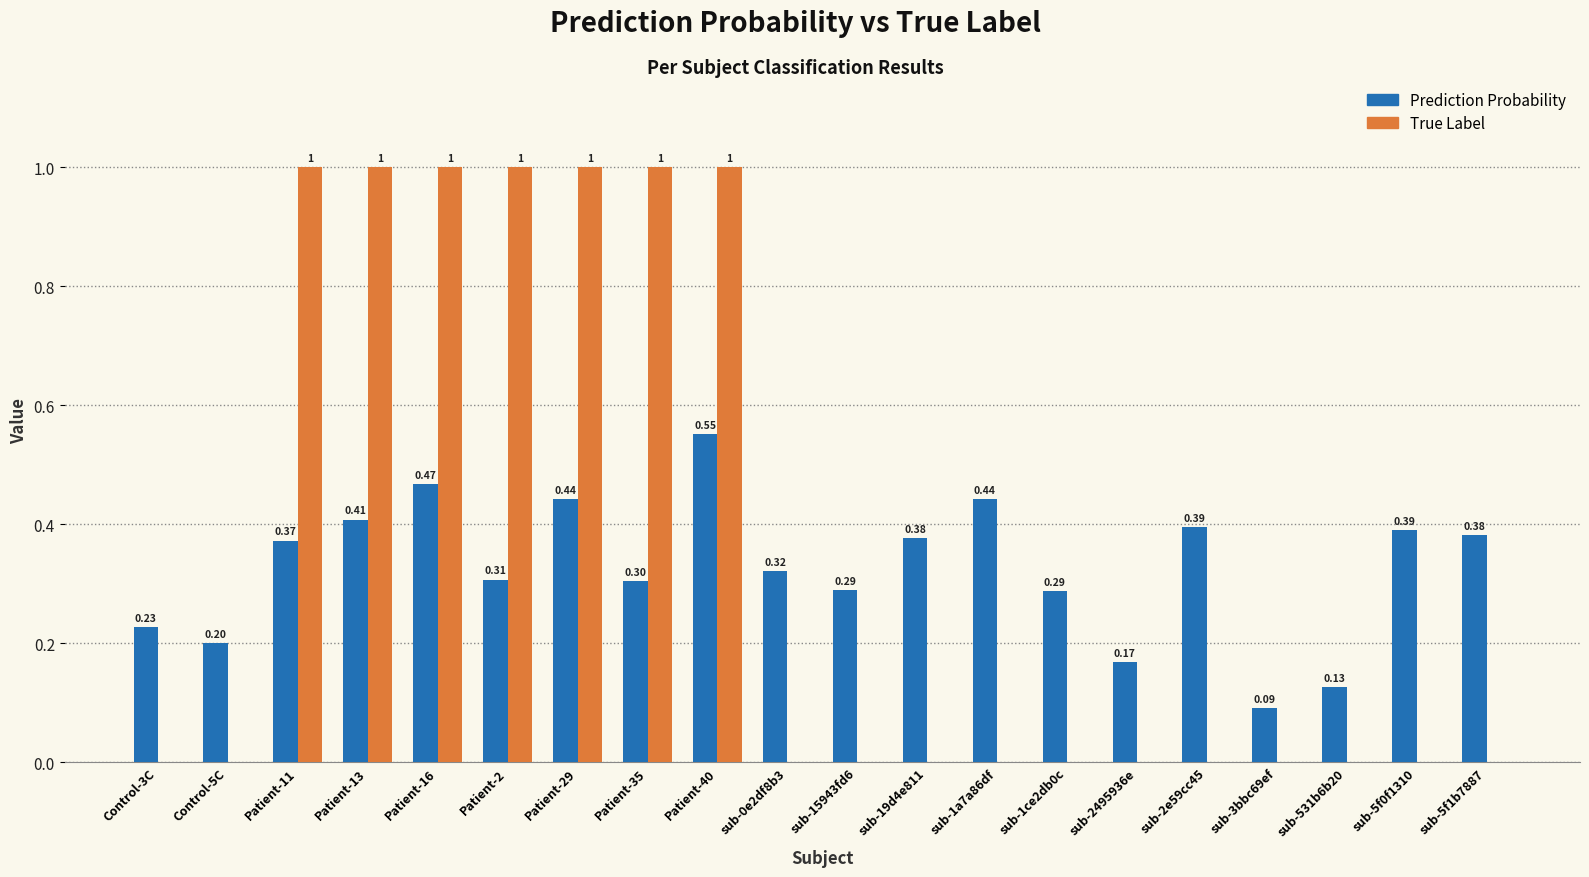

How many groups of bars are there?

20